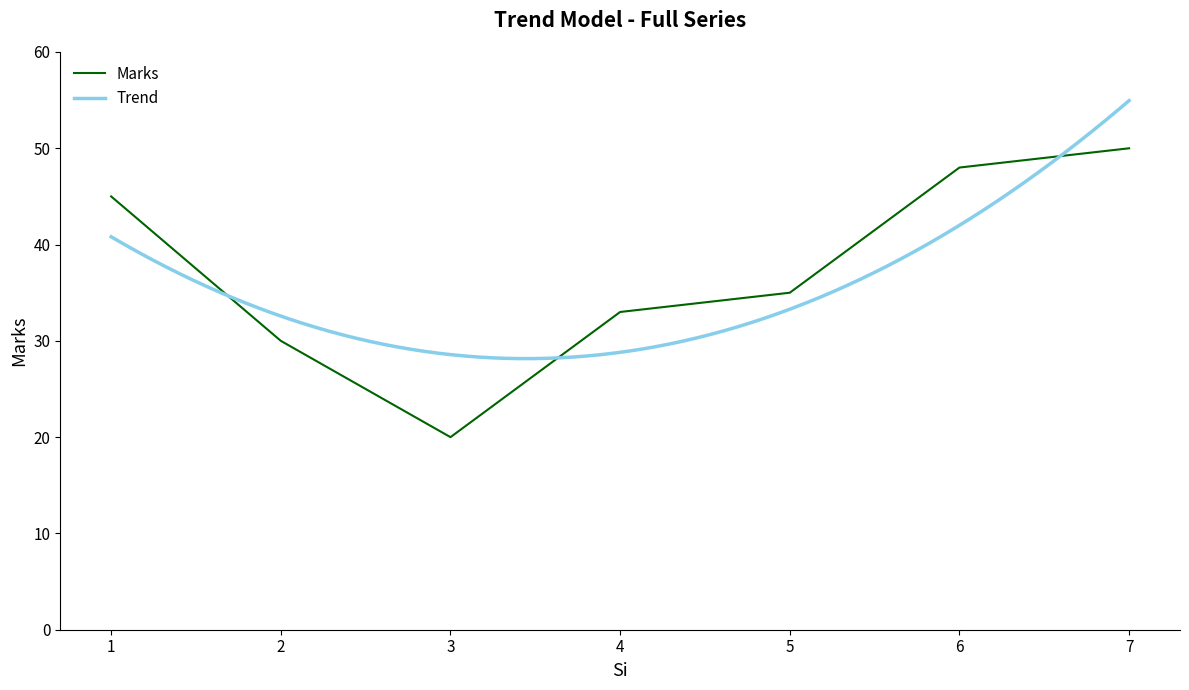

Rank the categories by value from highest to lowest.

7, 6, 1, 5, 4, 2, 3